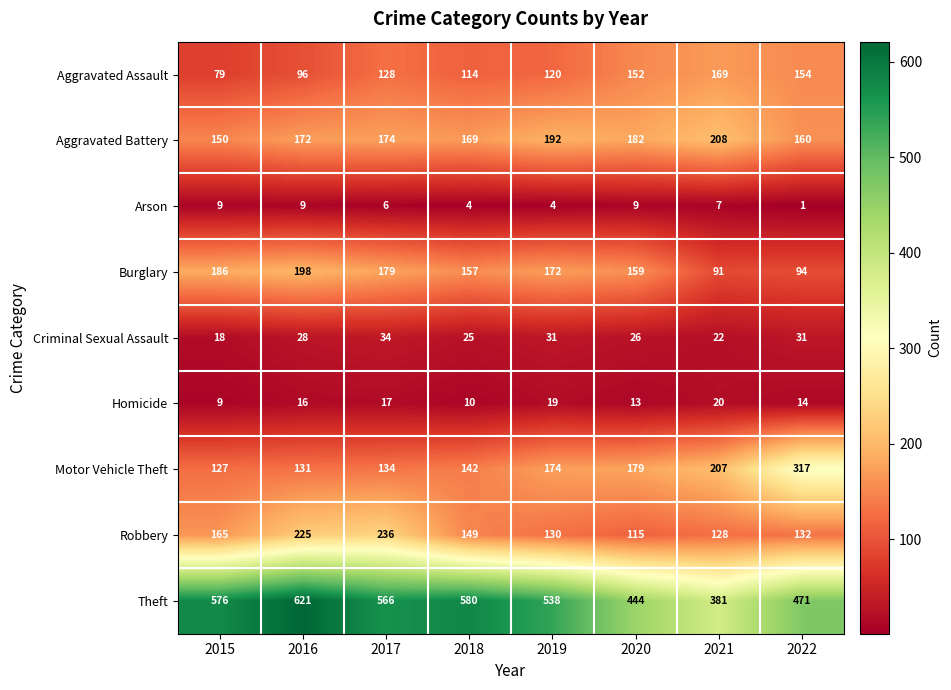

What is the difference between the maximum and second lowest values in the Criminal Sexual Assault series?

12